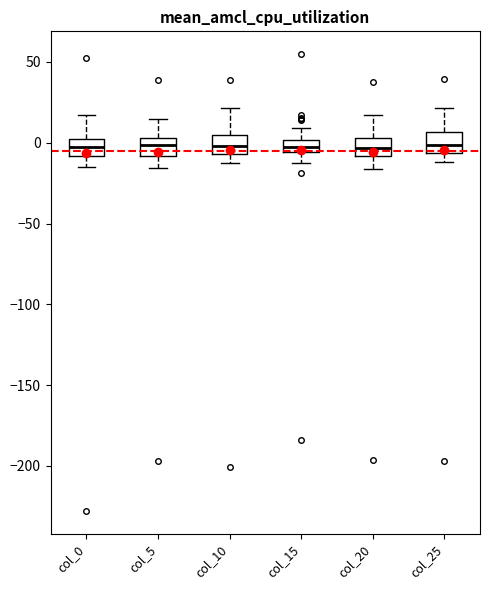

Where is the lower edge of the box for col_0 on the y-axis? The values are not printed on the chart, so give them approximately, as read against the axis.

-10